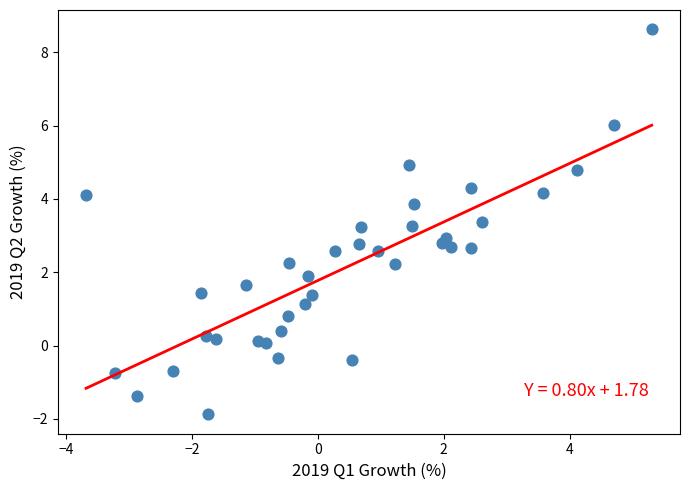

What is the range of Y values (max minus min)?

10.5